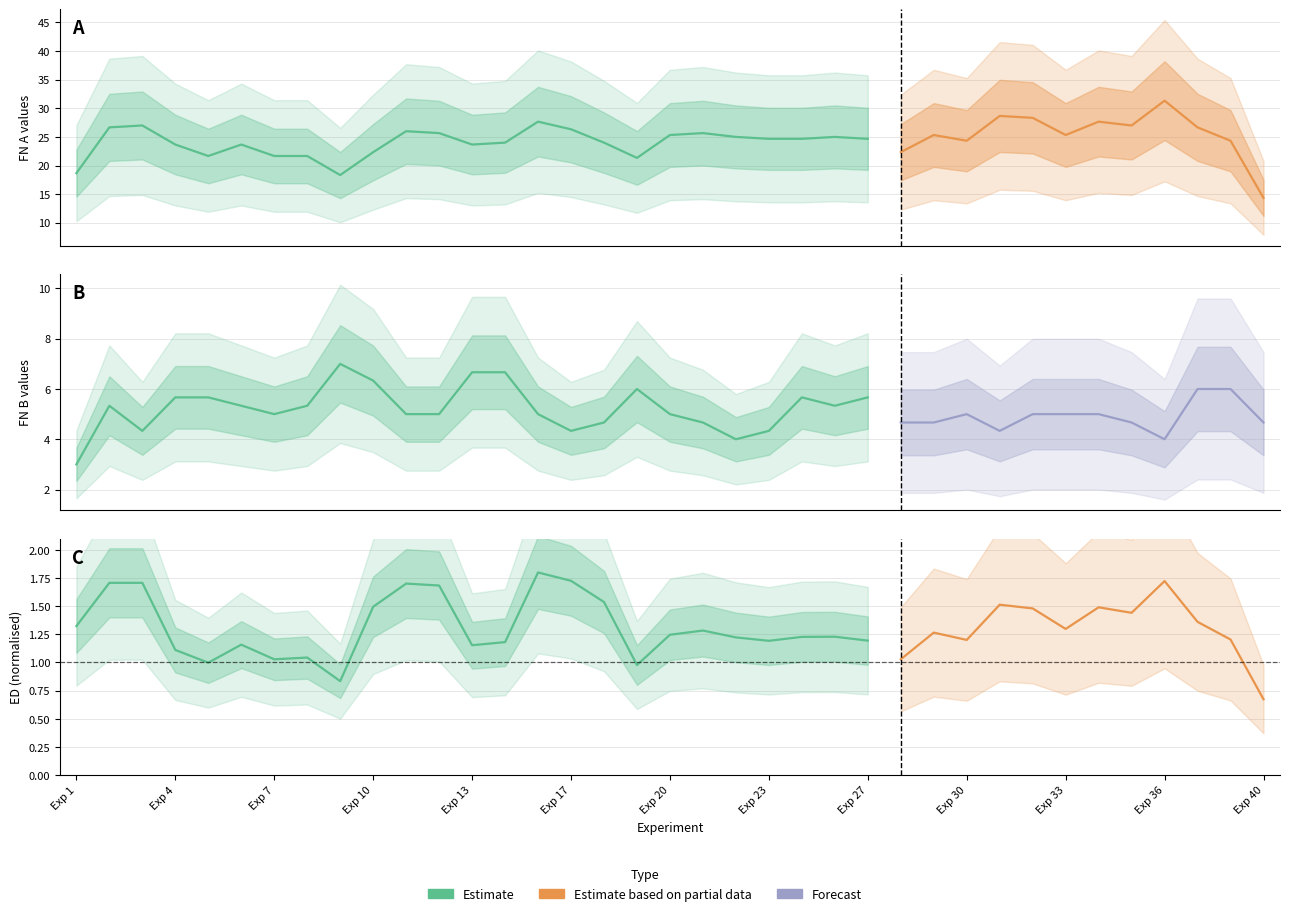

At which label does FN A first exceed 24?

Exp 2